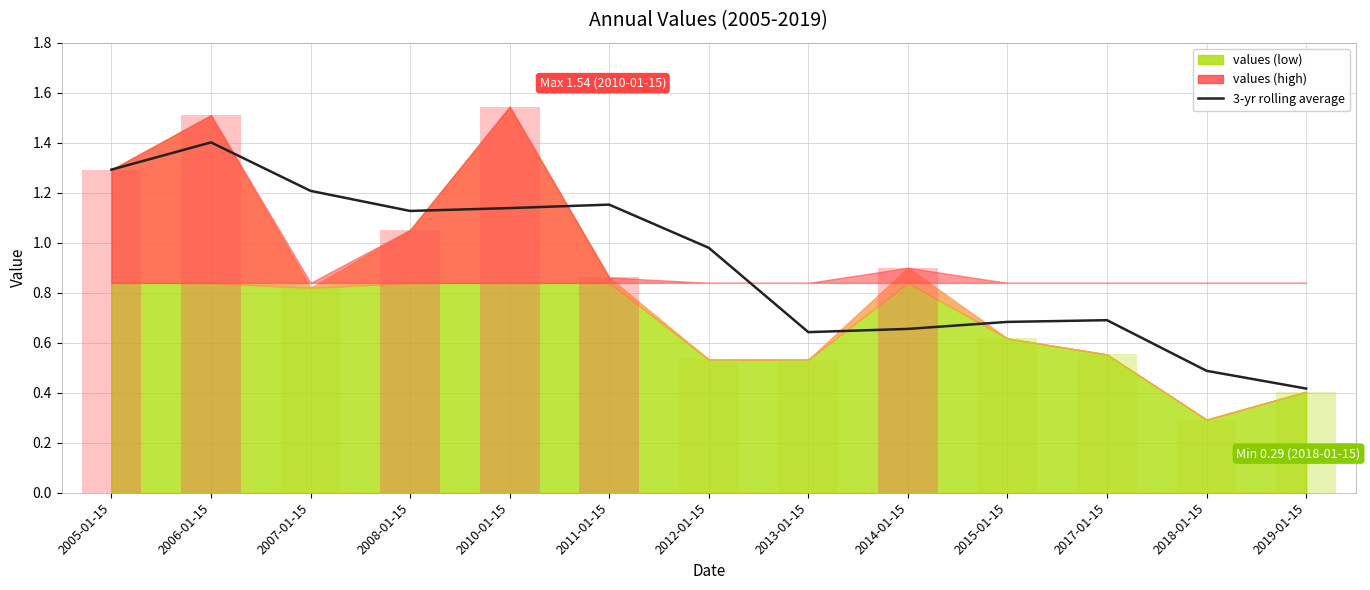

Where is the data nearest to the value 0?

2019-01-15